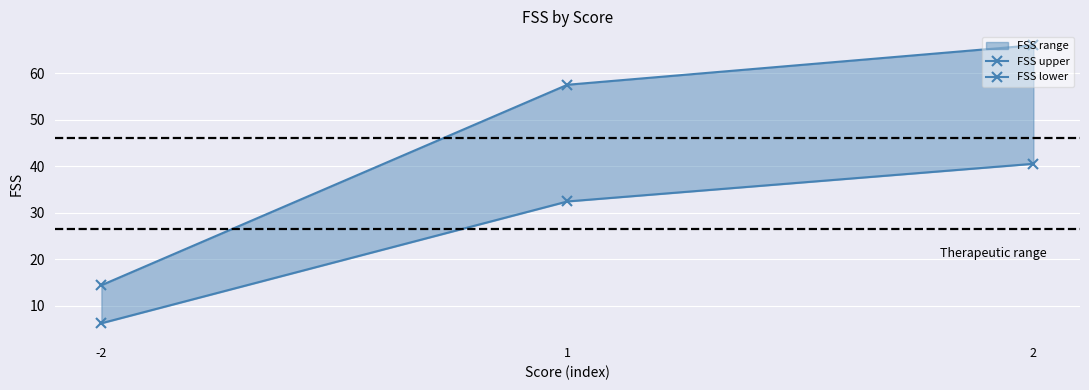

Which series has the largest total across all categories?

FSS upper